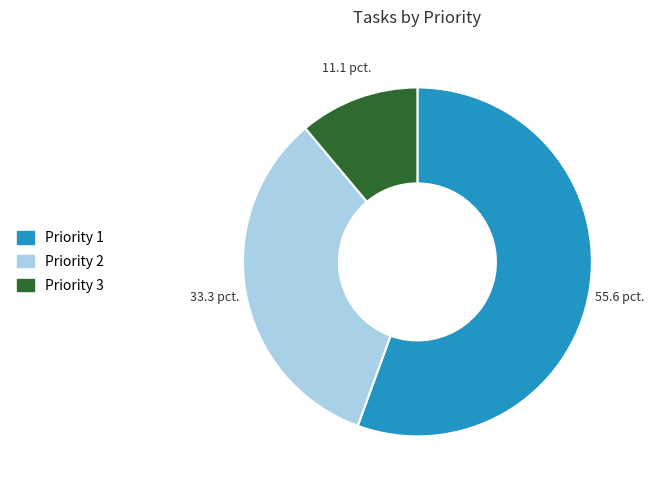

True or false: Priority 1 accounts for 49% of the total.

False